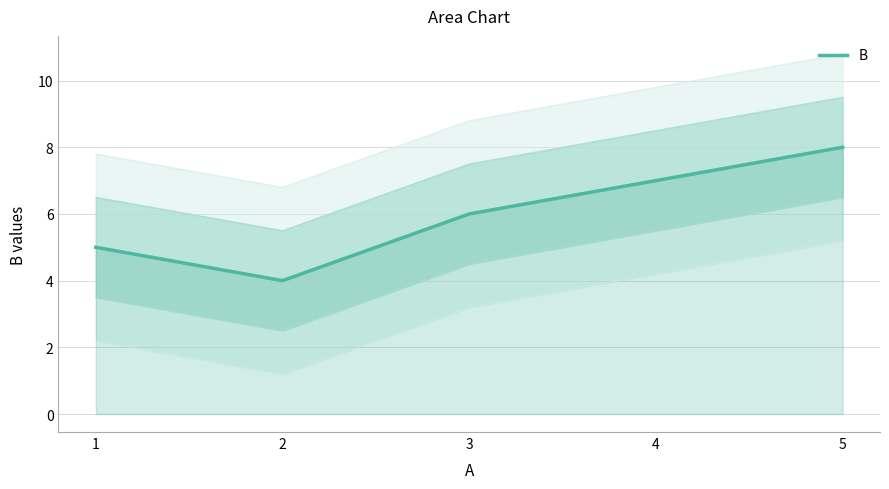

What is the change in value from 1 to 4?

+2